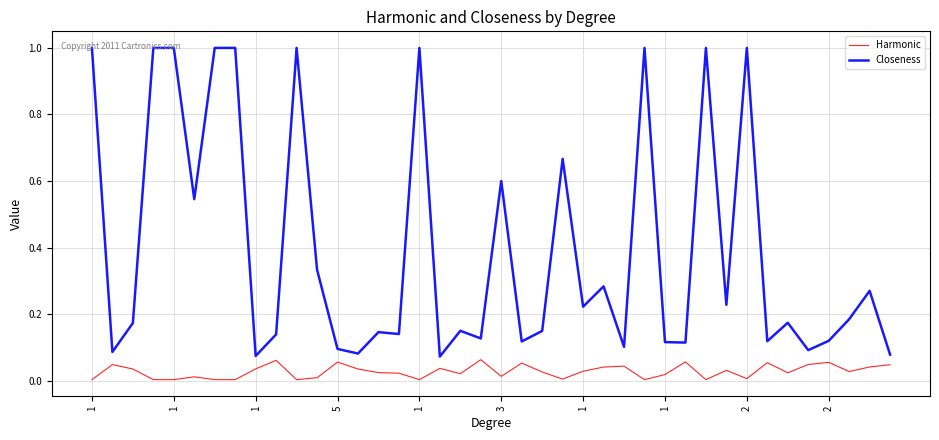

At how many categories does at least one series exceed 0?

40